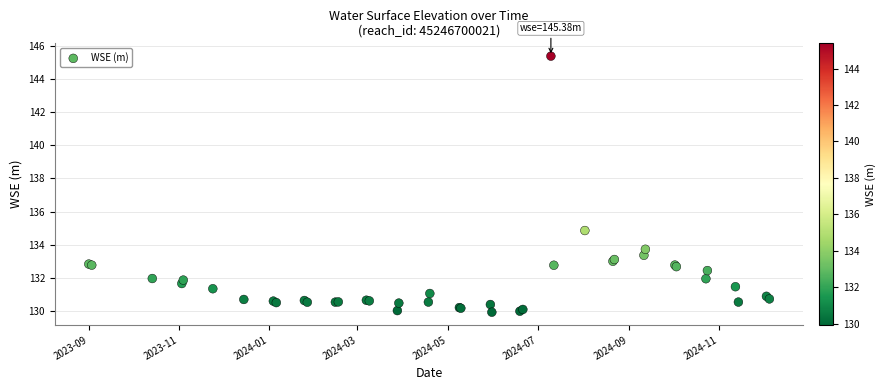

What Y value in the scatter plot is closest to 137?

134.9